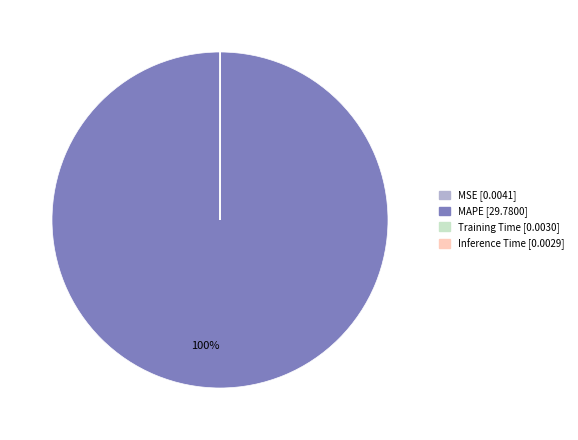

To the nearest percent, what is the difference between the largest and smallest slice percentages?

100%